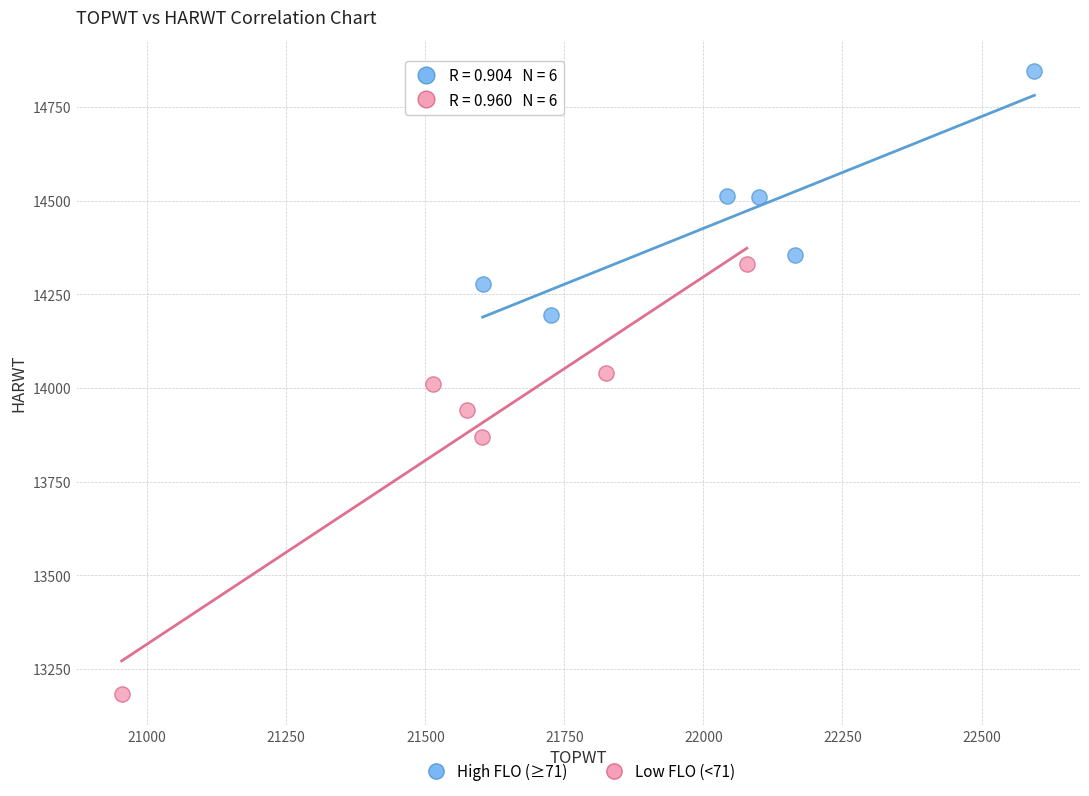

What are all the series names shown in the legend?

High FLO (≥71), Low FLO (<71)